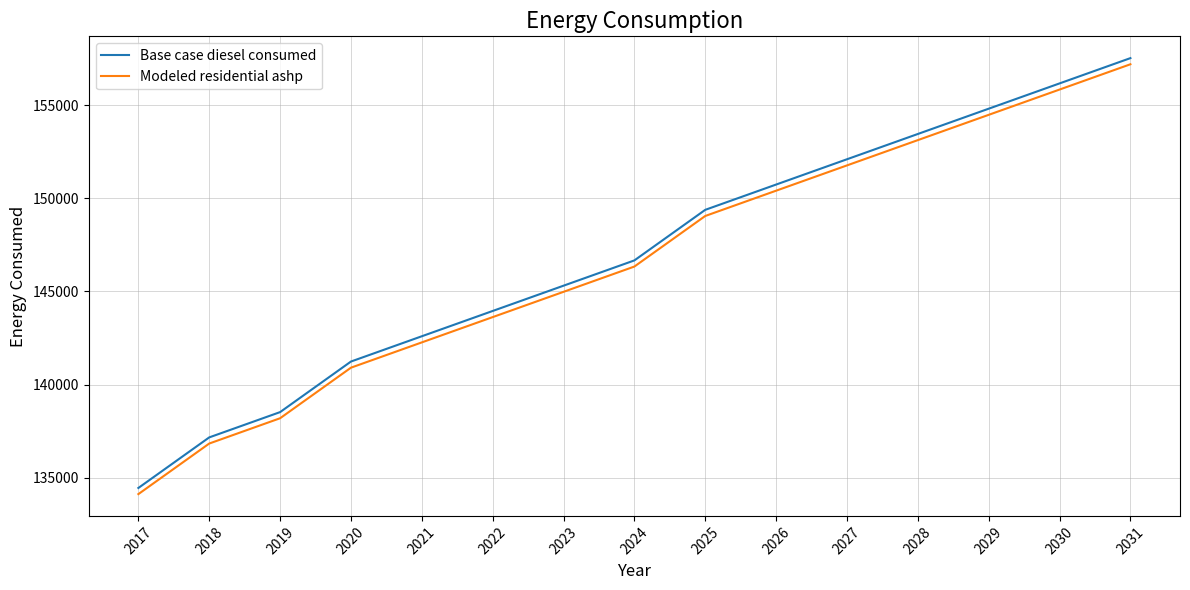

What is the total value across all series at 2024?

293005.0